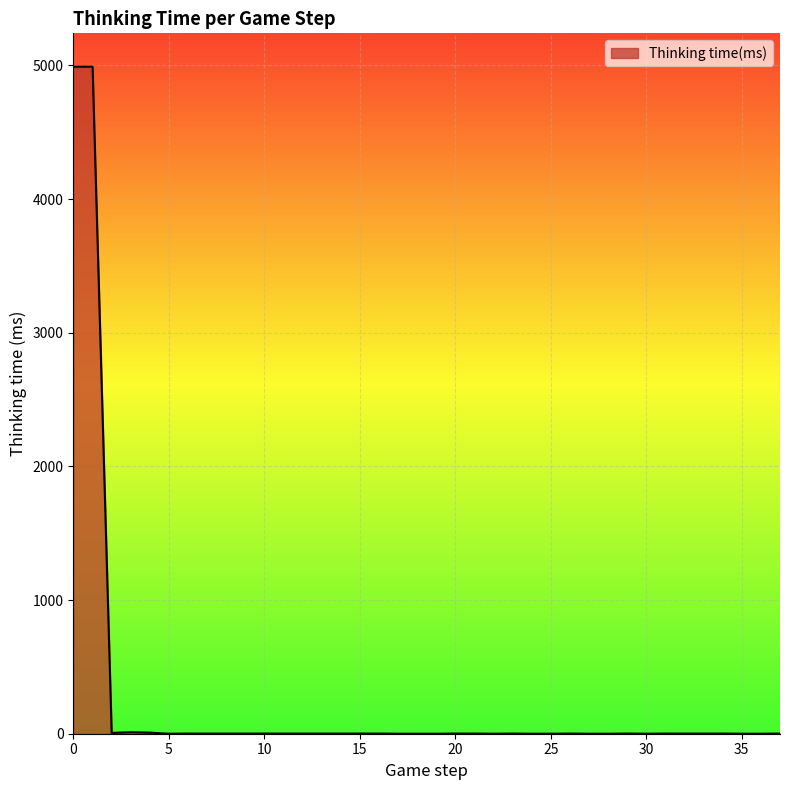

What is the greatest value displayed?

4990